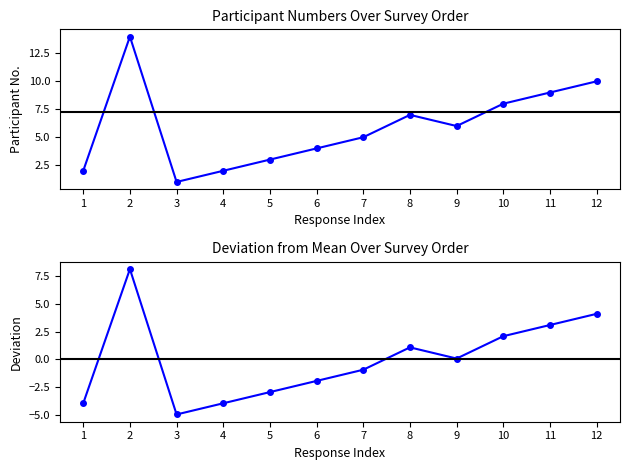

Which label corresponds to the smallest value in the chart?

3